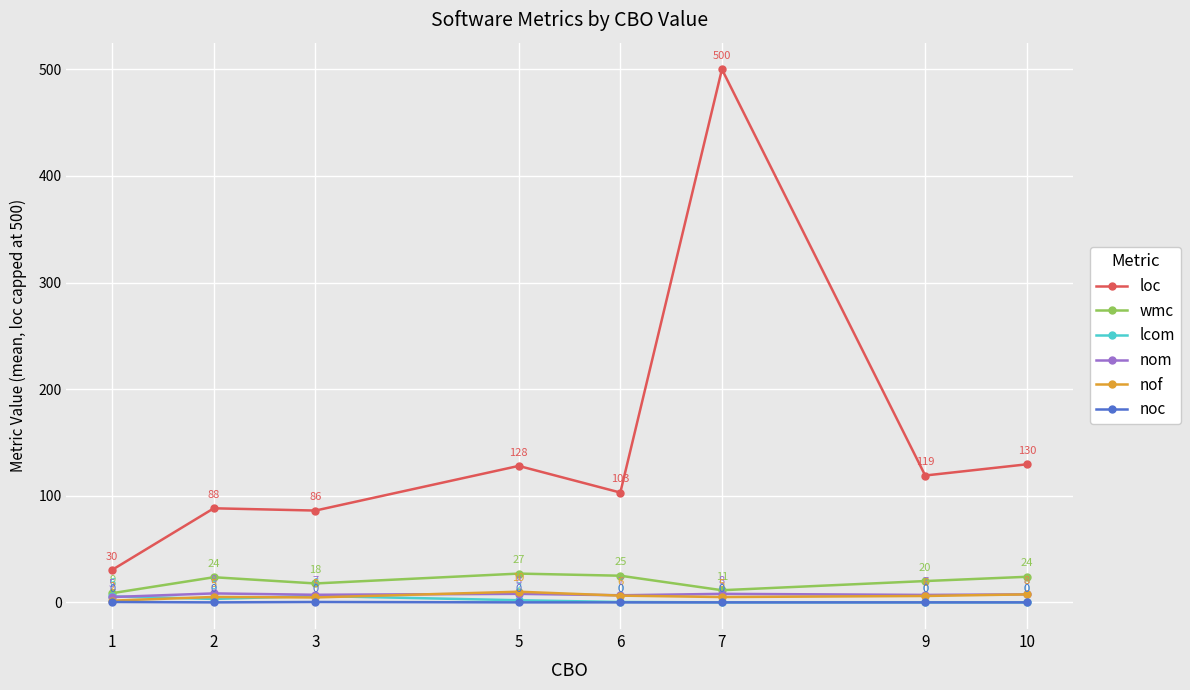

Is the value of noc at 10 greater than the value of wmc at 3?

No